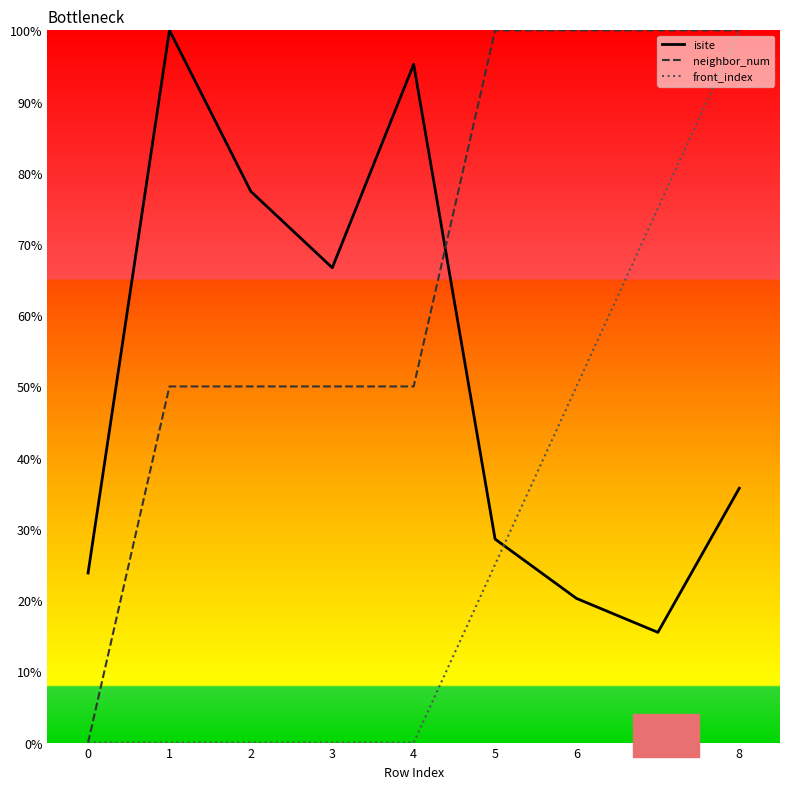

How many series are shown in this chart?

3